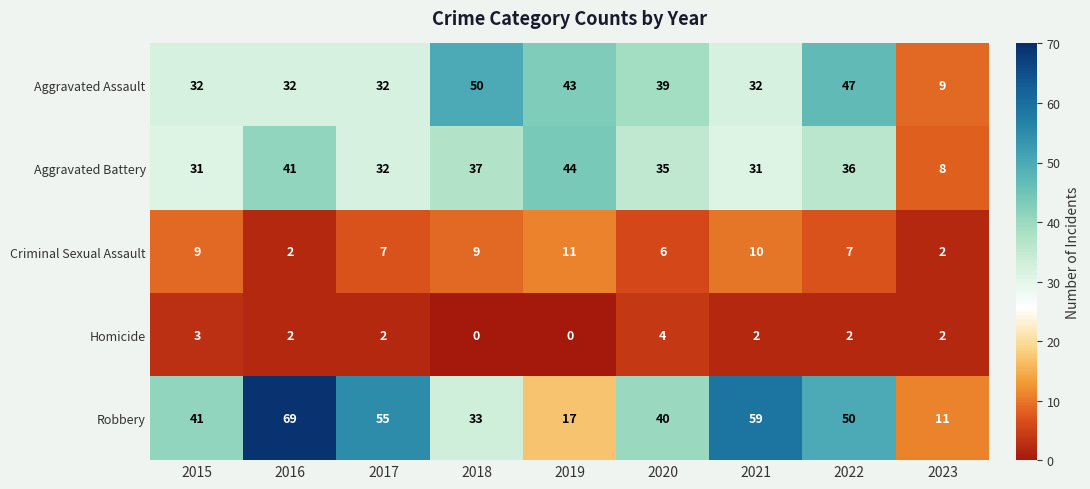

Where does the Homicide series first go above 2?

2015